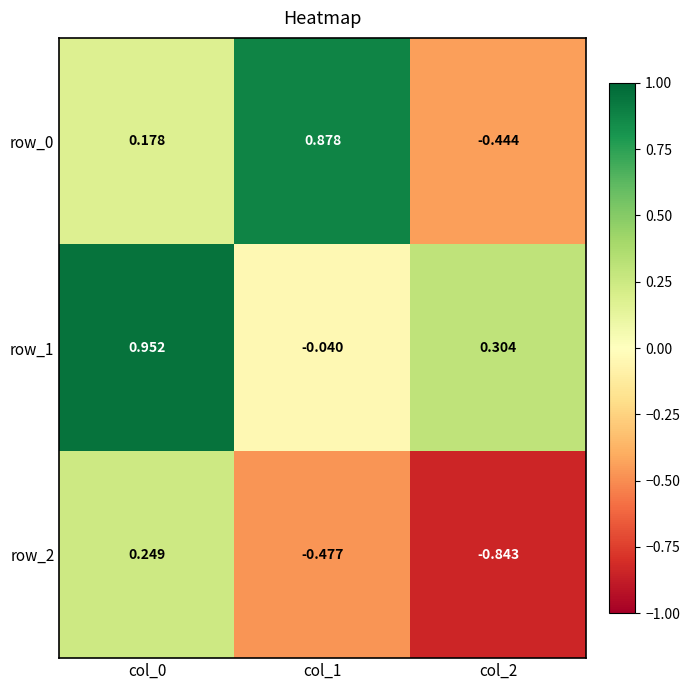

Is the value of row_1 at col_0 greater than the value of row_2 at col_0?

Yes